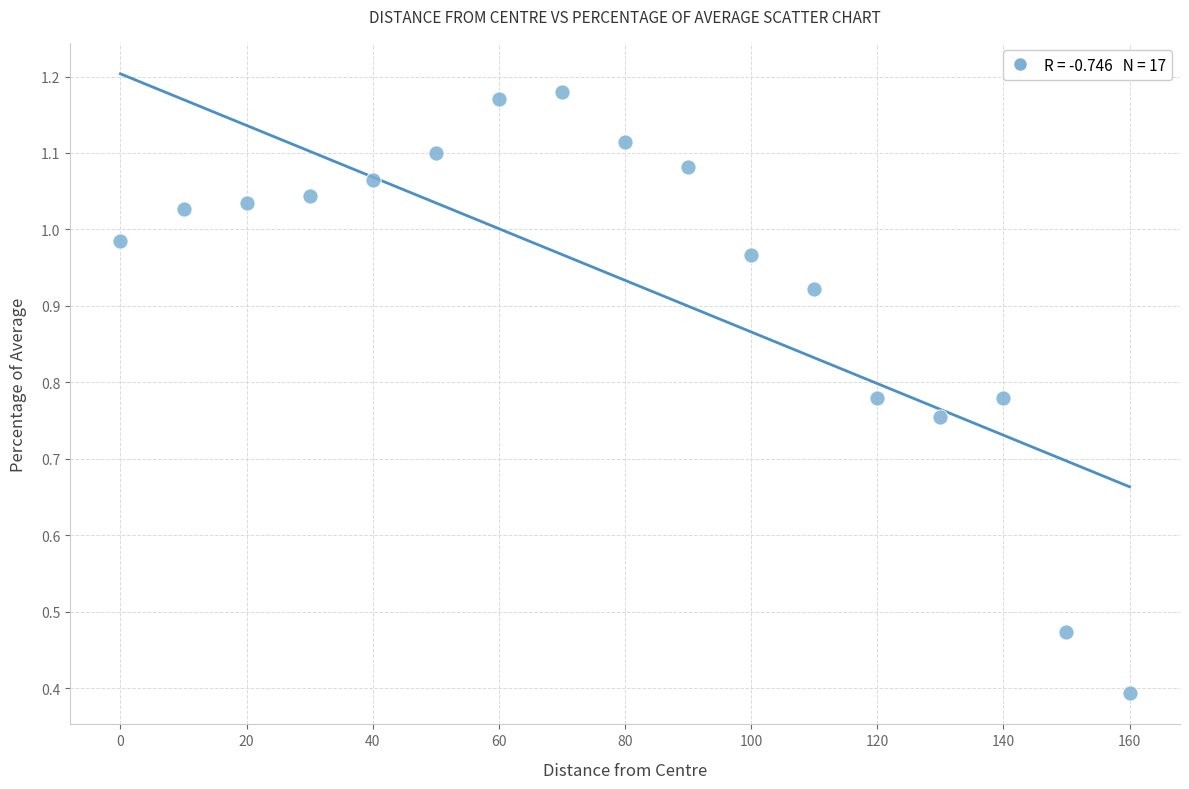

What Y value in the scatter plot is closest to 0?

0.4